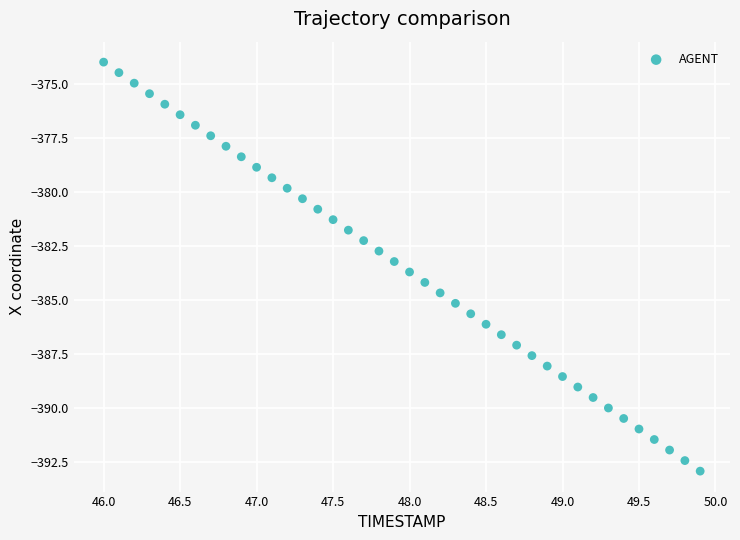

What is the range of X values (max minus min)?

3.9